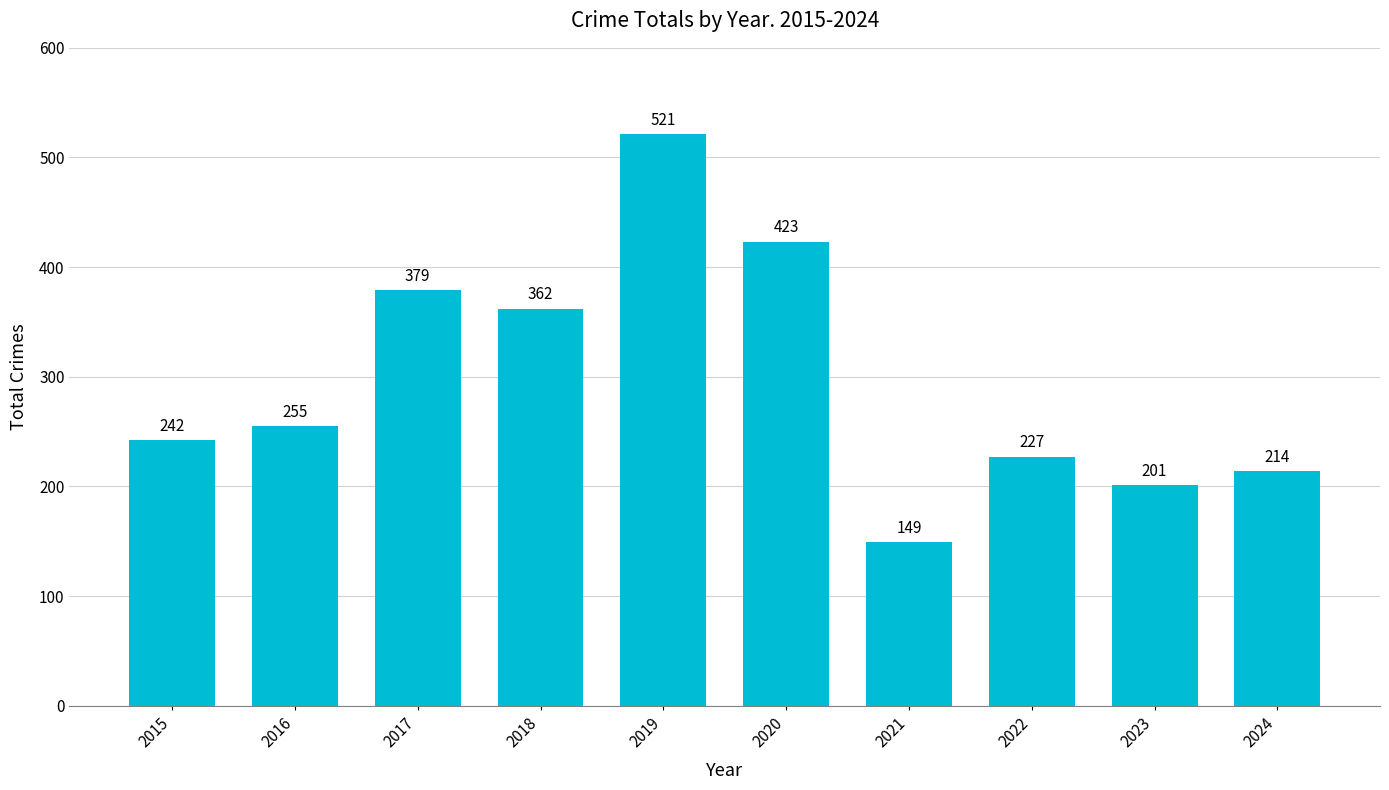

Which has a higher value, 2018 or 2016?

2018